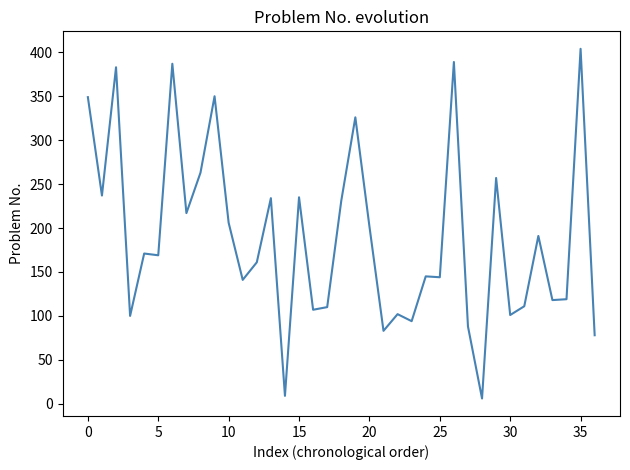

What is the difference between the maximum and minimum values?

398